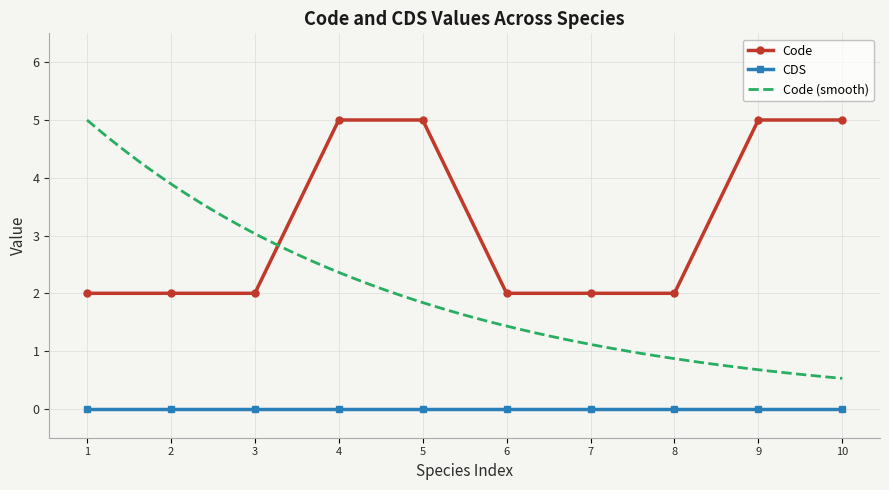

True or false: CDS has a value of 0 at 8.

True